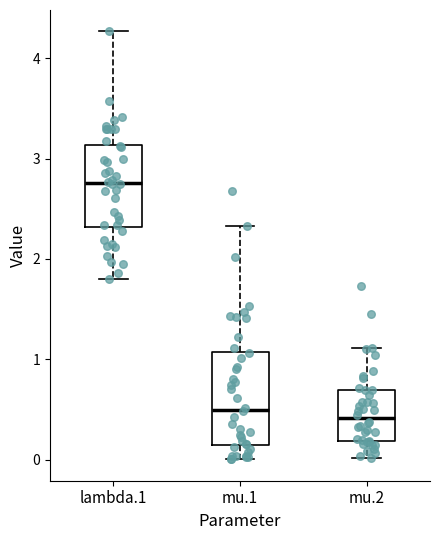

Where is the lower edge of the box for mu.2 on the y-axis? The values are not printed on the chart, so give them approximately, as read against the axis.

0.2